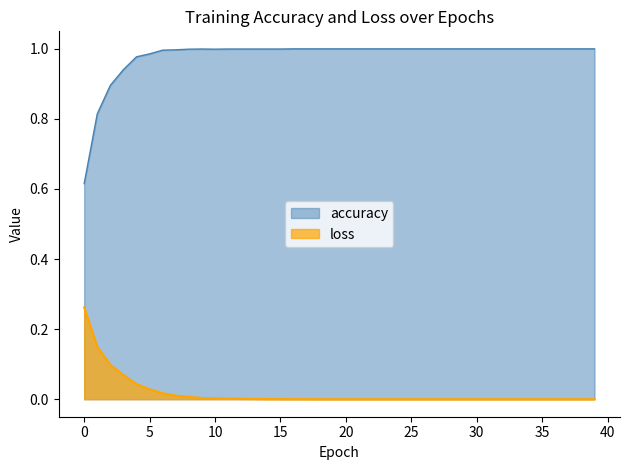

Which category has the highest value across all series?

16